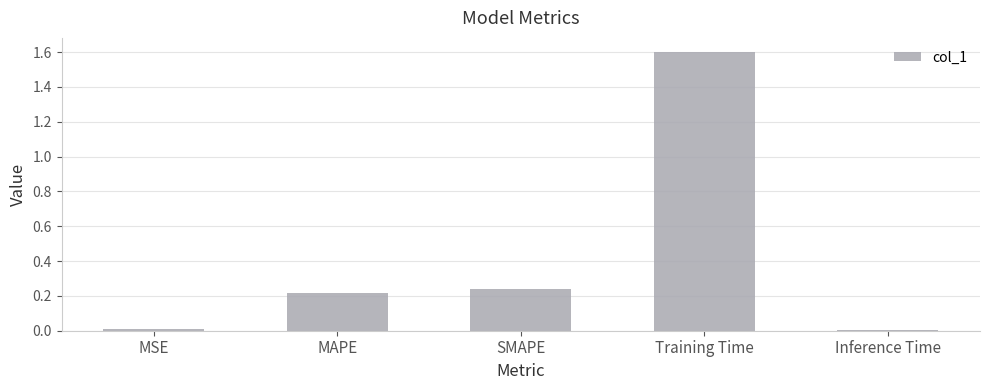

Between MAPE and Training Time, which is larger?

Training Time